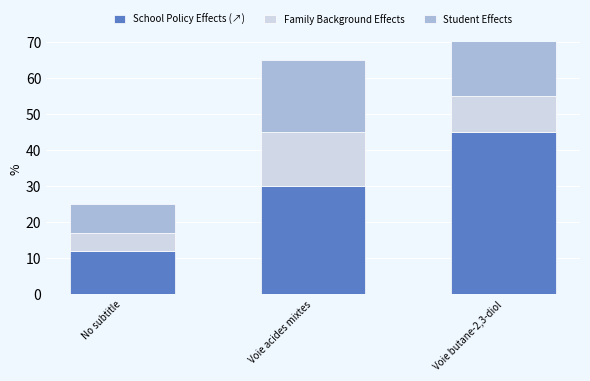

Between Voie acides mixtes and Voie butane-2,3-diol, which is larger?

Voie butane-2,3-diol